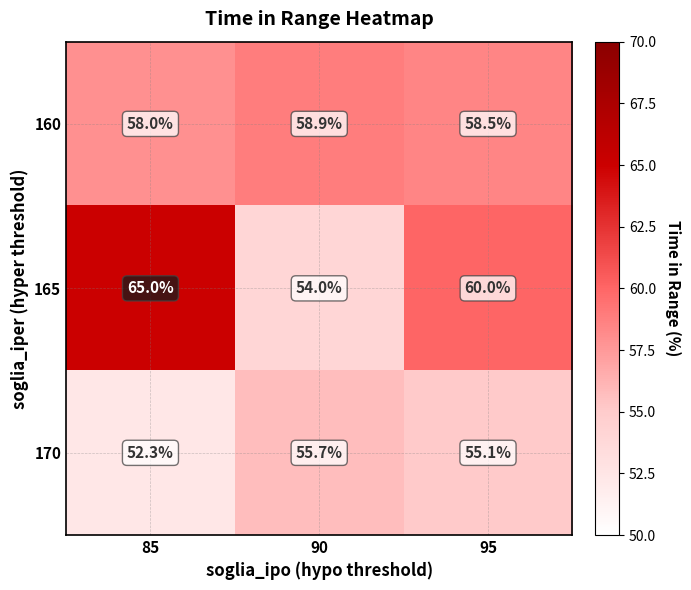

What is the minimum value shown in the chart?

52.3